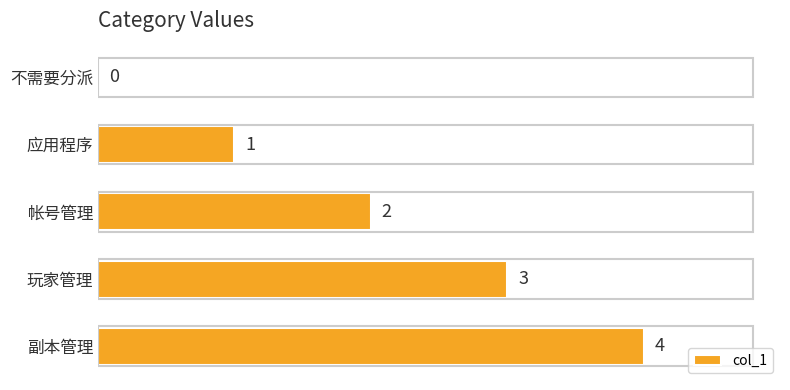

Where is the data nearest to the value 2?

帐号管理